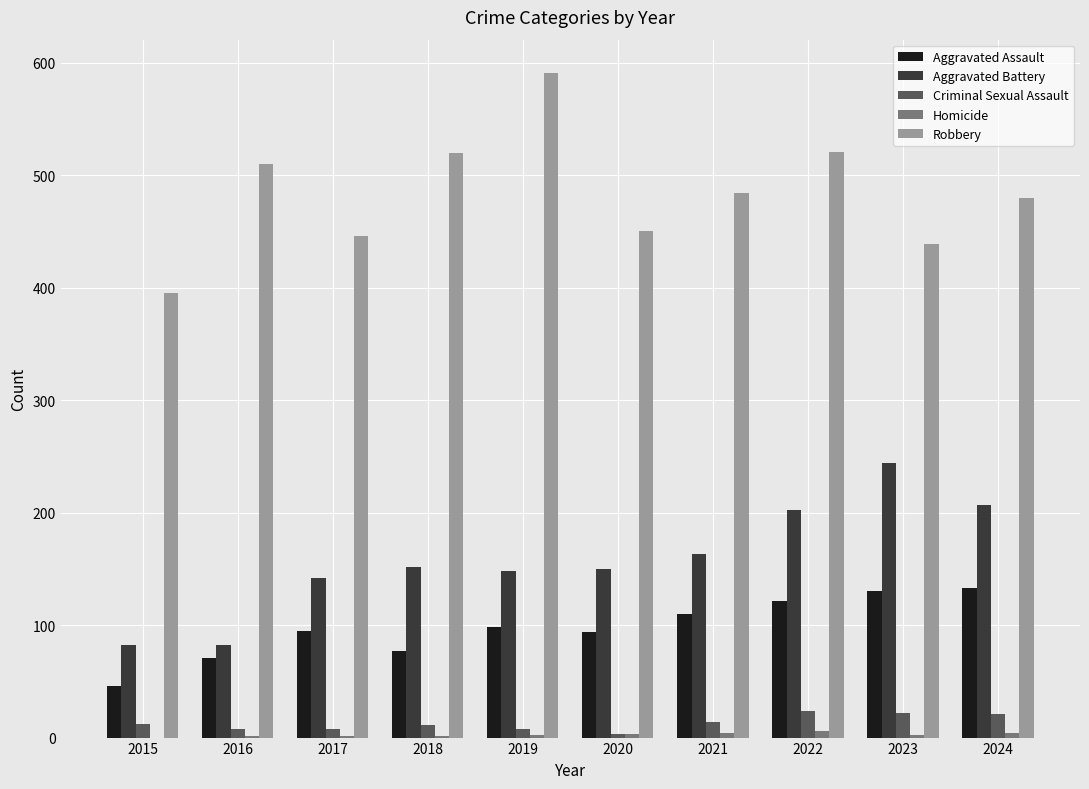

The value of Robbery at 2018 is 909. True or false?

False